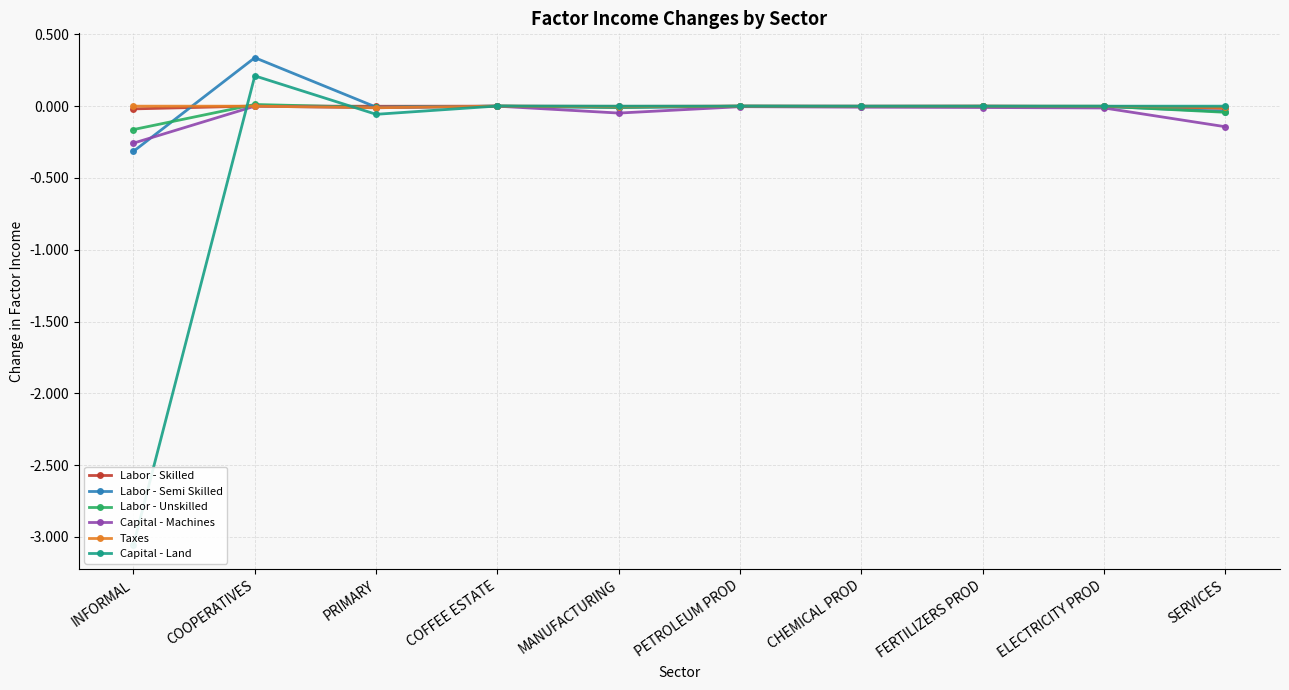

What is the minimum value for Capital - Machines?

-0.3